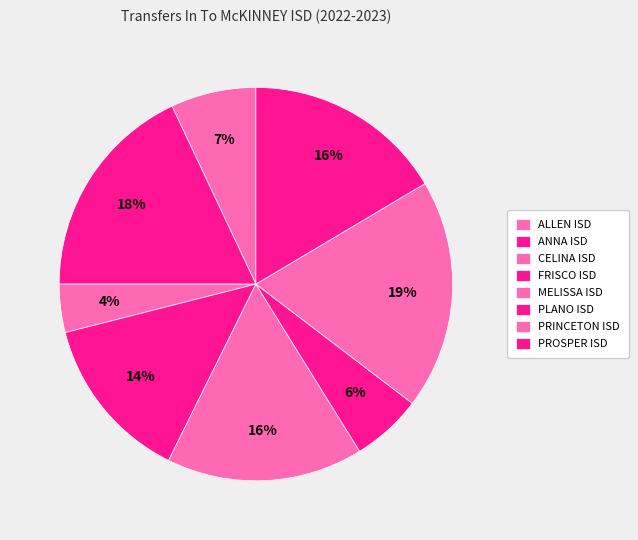

How many segments does this pie chart have?

8